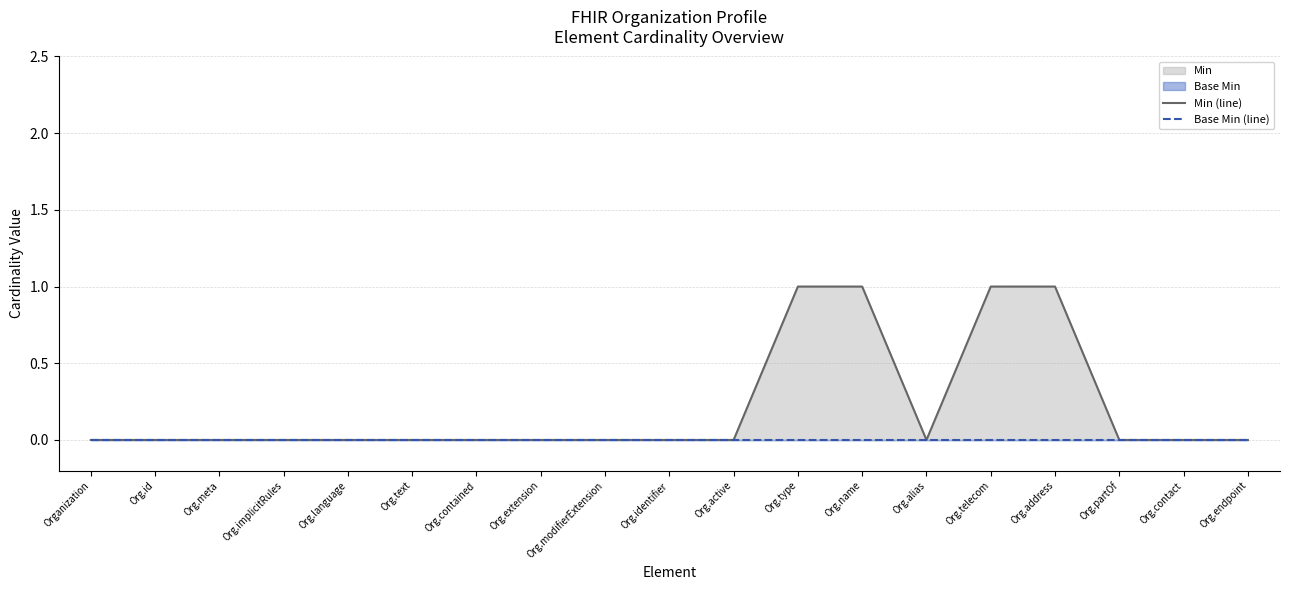

How many lines are shown in the chart?

2